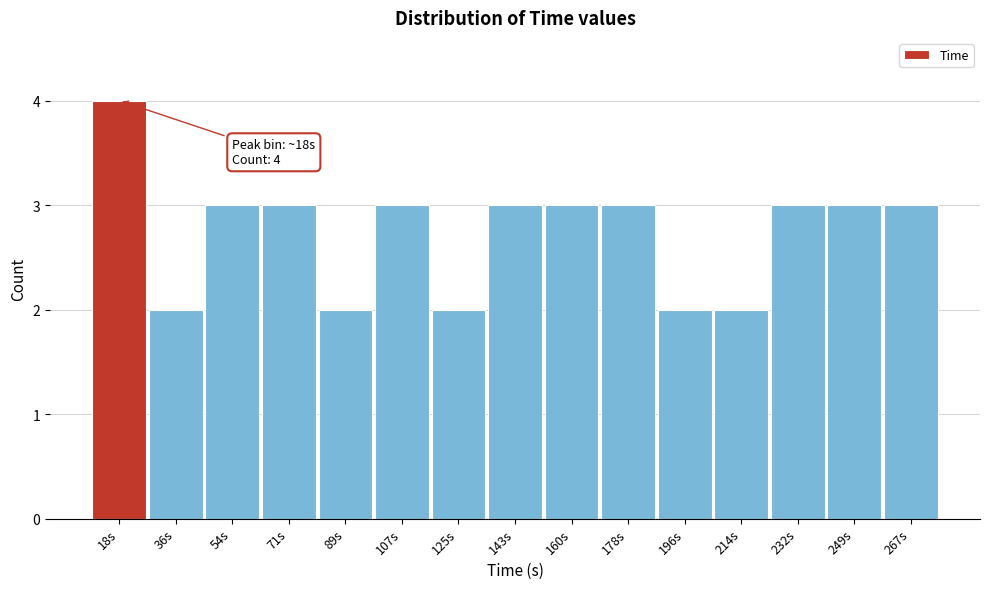

Reading right to left, list all the values displayed in this chart.

267s=3	249s=3	232s=3	214s=2	196s=2	178s=3	160s=3	143s=3	125s=2	107s=3	89s=2	71s=3	54s=3	36s=2	18s=4